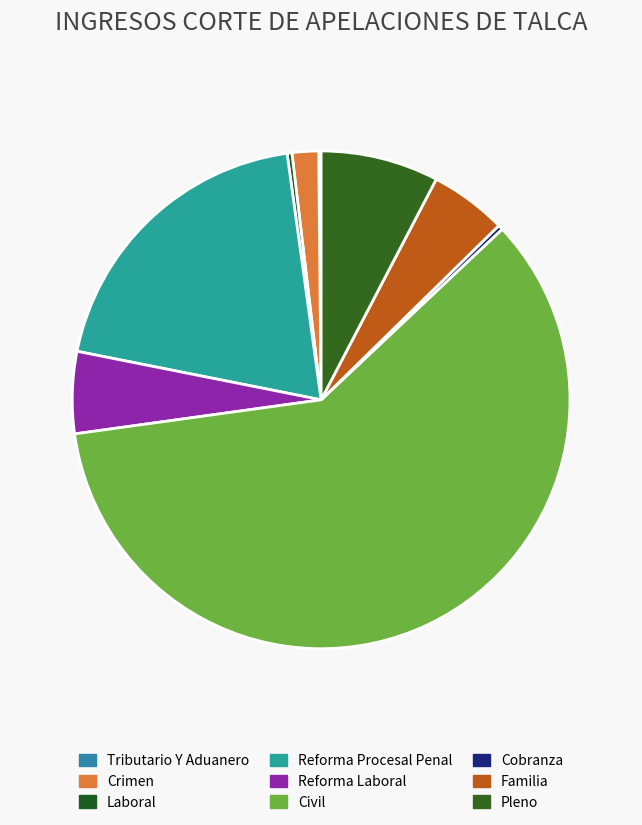

What percentage is the Pleno slice, to the nearest percent?

8%